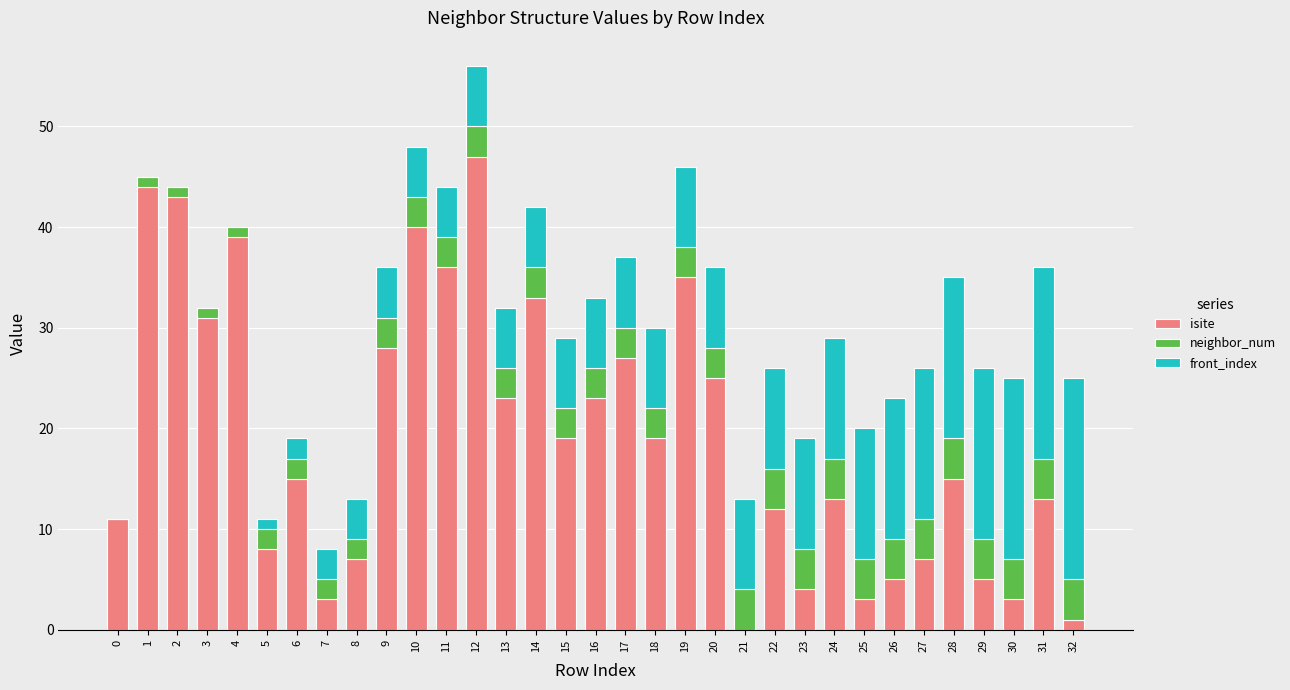

What is the total value across all series at 19?

46